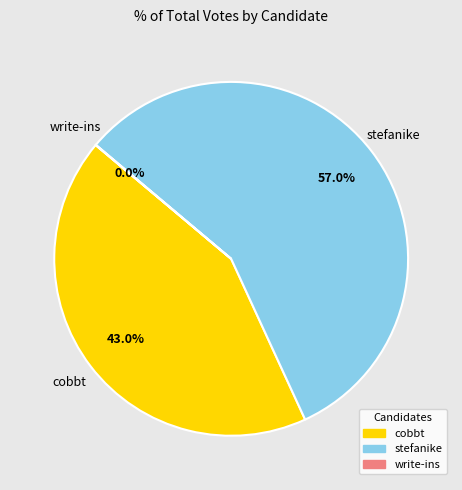

What is the total percentage of stefanike and cobbt?

100.0%